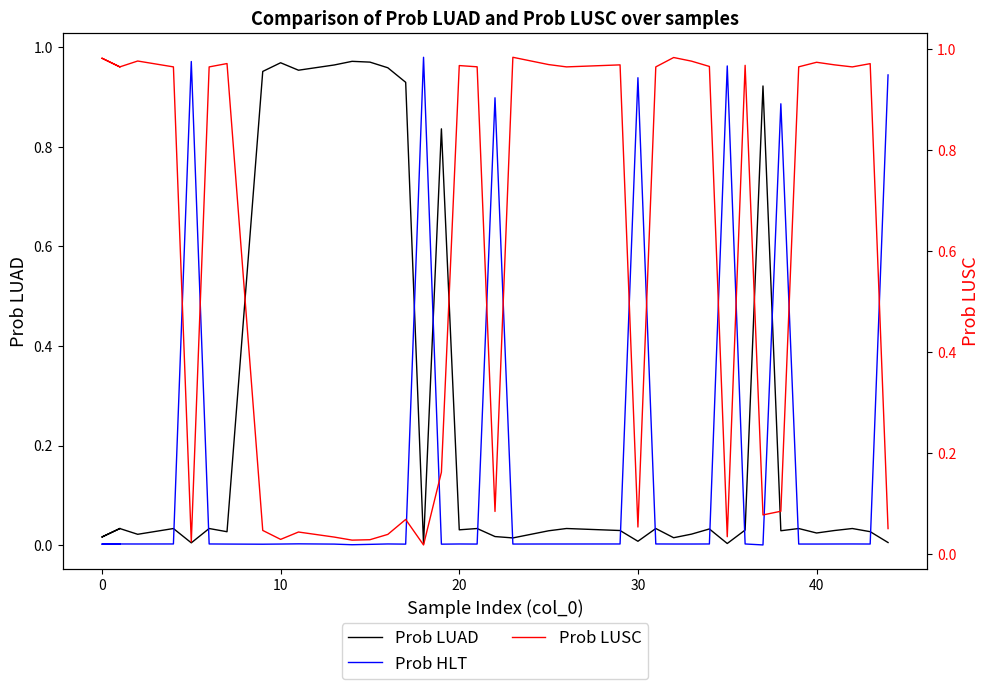

Is the value of Prob LUSC at 20 greater than the value of Prob LUAD at 30?

Yes